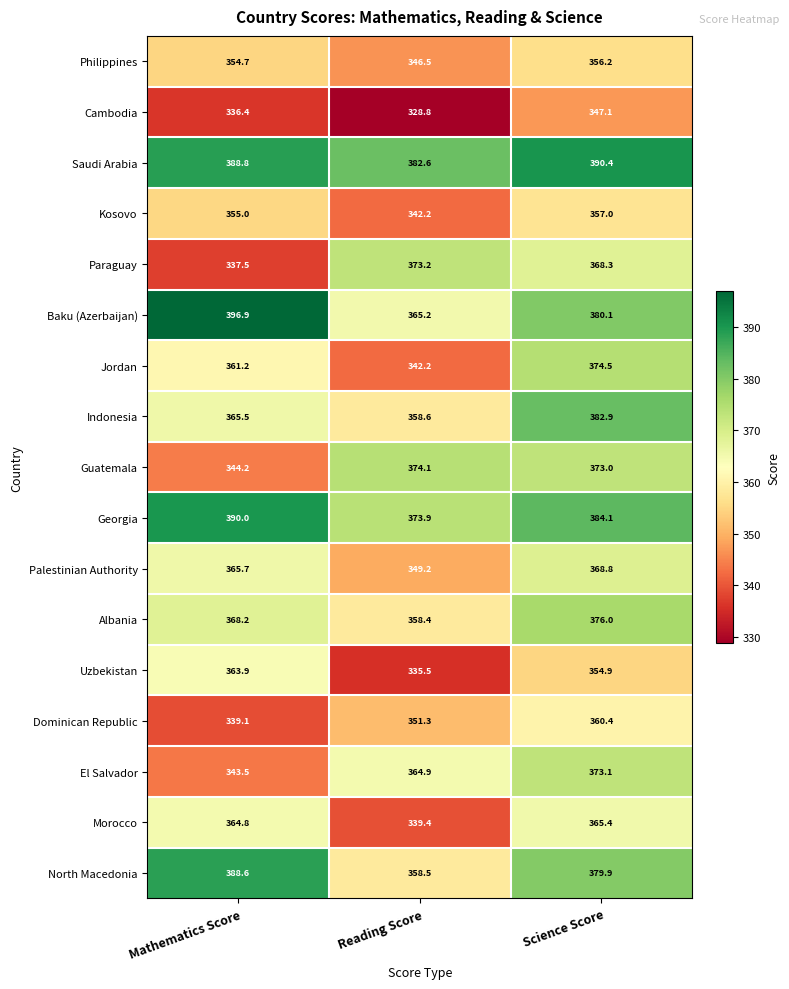

The value of North Macedonia at Science Score is 379.9. True or false?

True